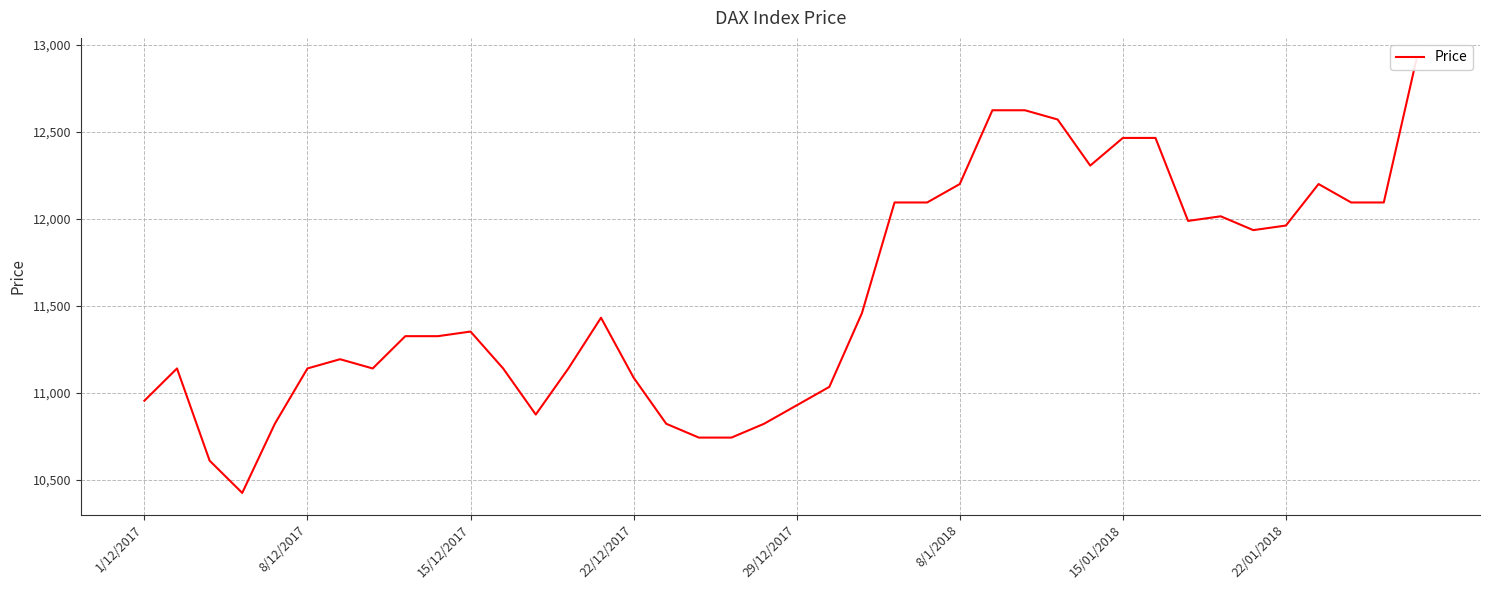

What is the change in value from 29/12/2017 to 39?

+2095.2